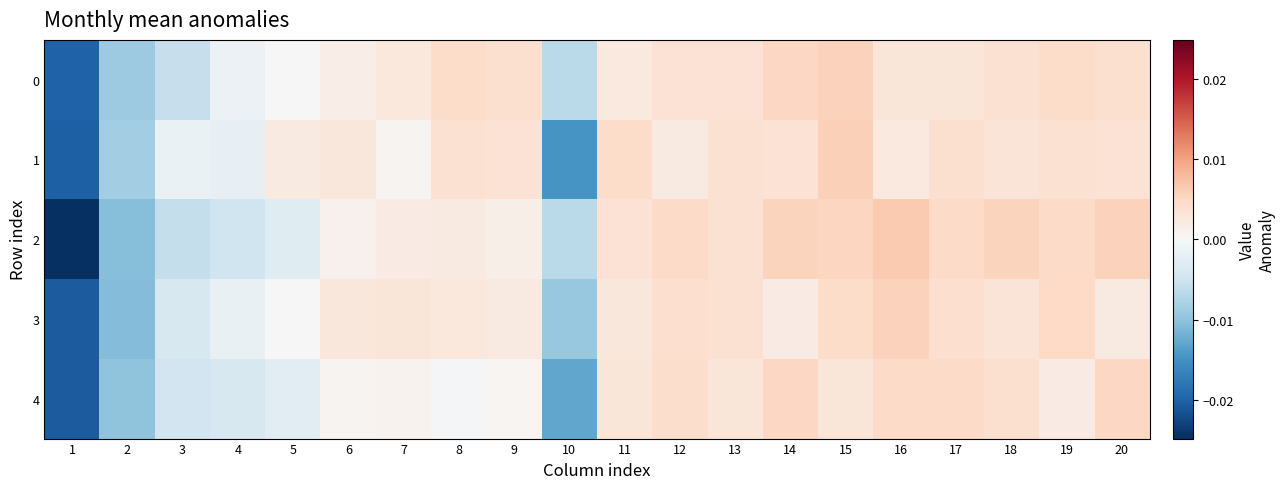

At which category is the sum across all series the highest?

15